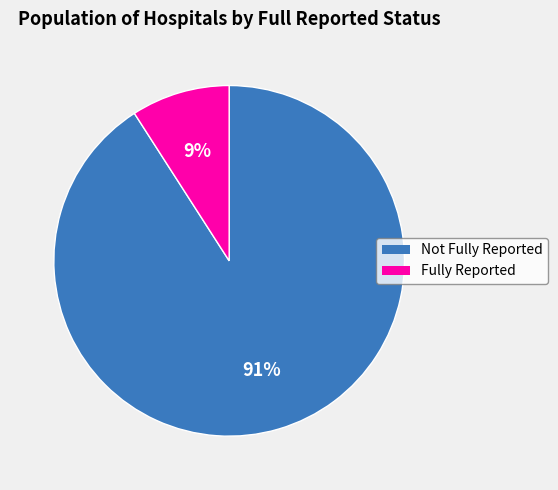

Does any single category account for the majority?

Yes